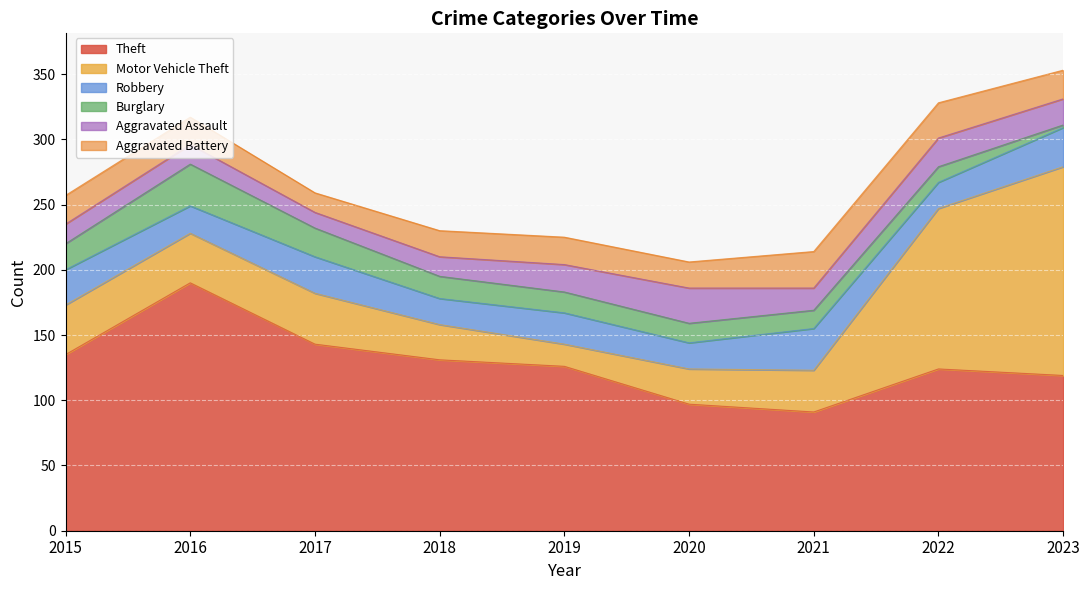

What is the value of the Burglary point at the 2nd from the left?

32